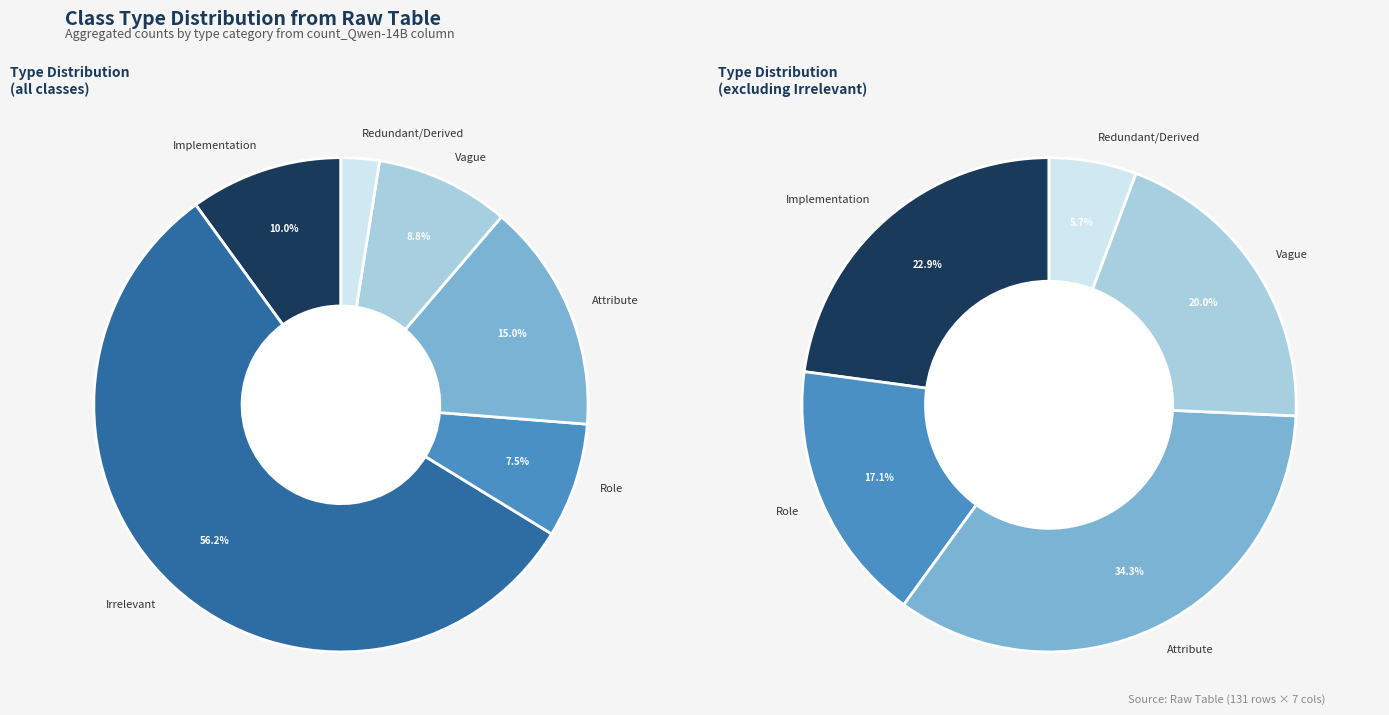

To the nearest percent, what is the average slice percentage?

17%